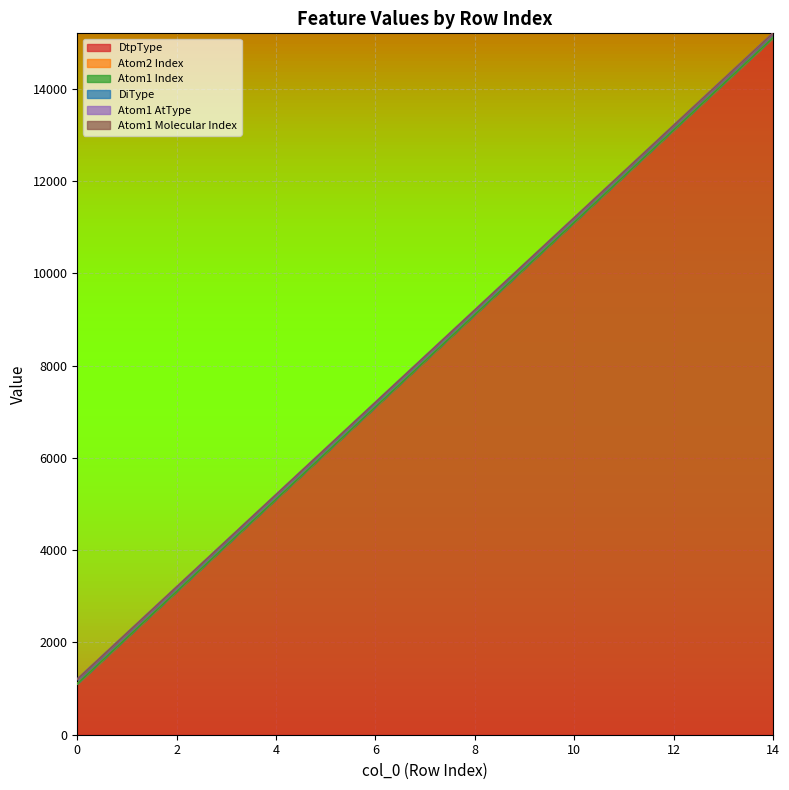

True or false: Atom1 AtType and Atom1 Molecular Index intersect in this chart.

False